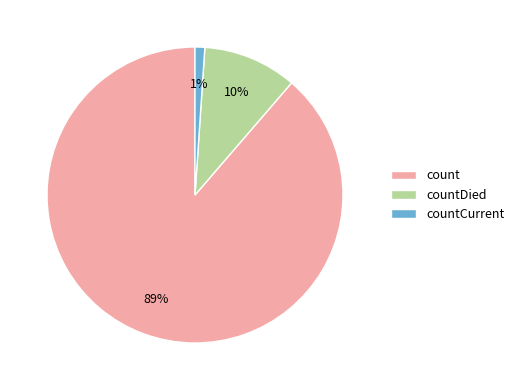

Between countCurrent and count, which is larger?

count